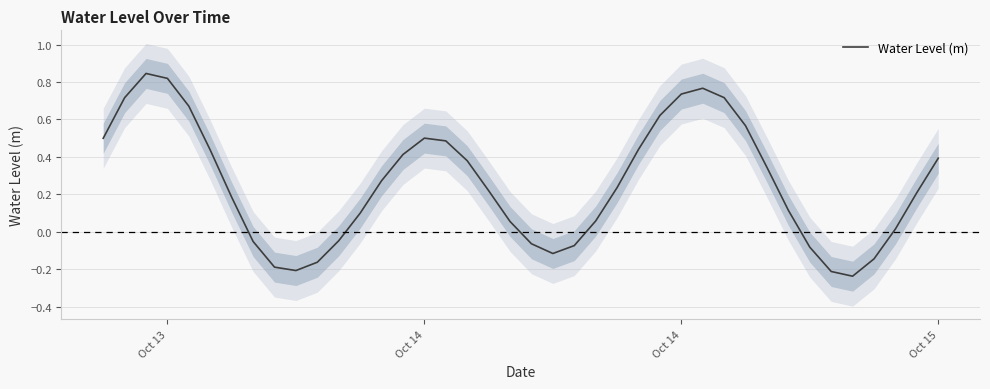

How many data points does each series have?

40